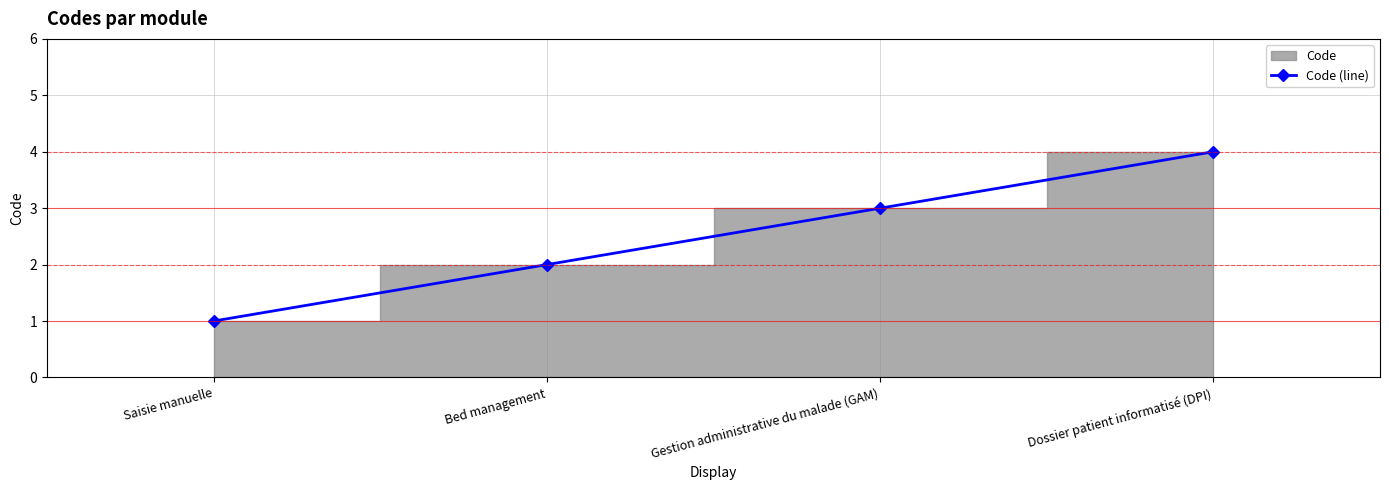

How many lines are shown in the chart?

1